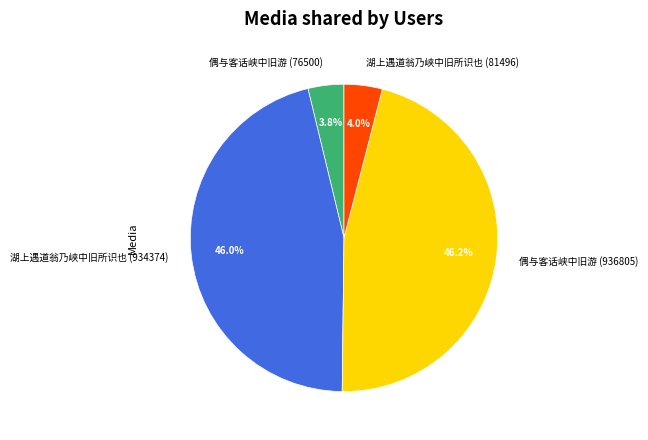

Is it true that 偶与客话峡中旧游 (936805) is 38% of the pie?

False